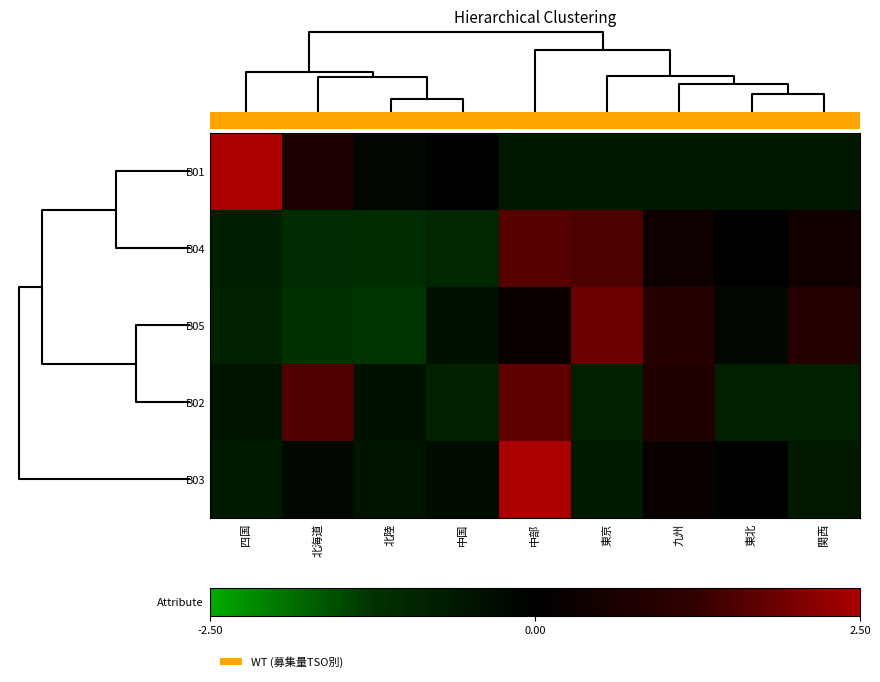

How many data points in B05 are less than 0?

5